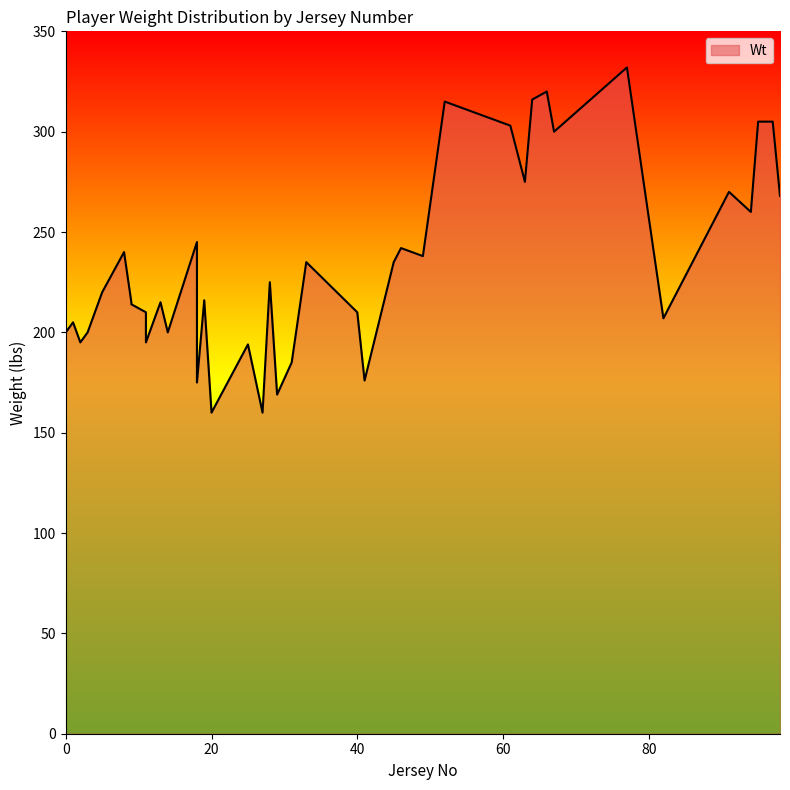

At which category does the chart reach its peak across all series?

77